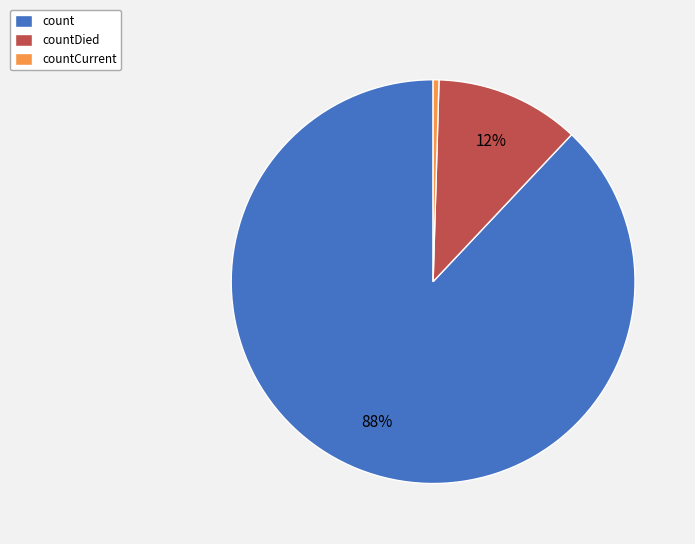

Is count the majority of the pie?

Yes